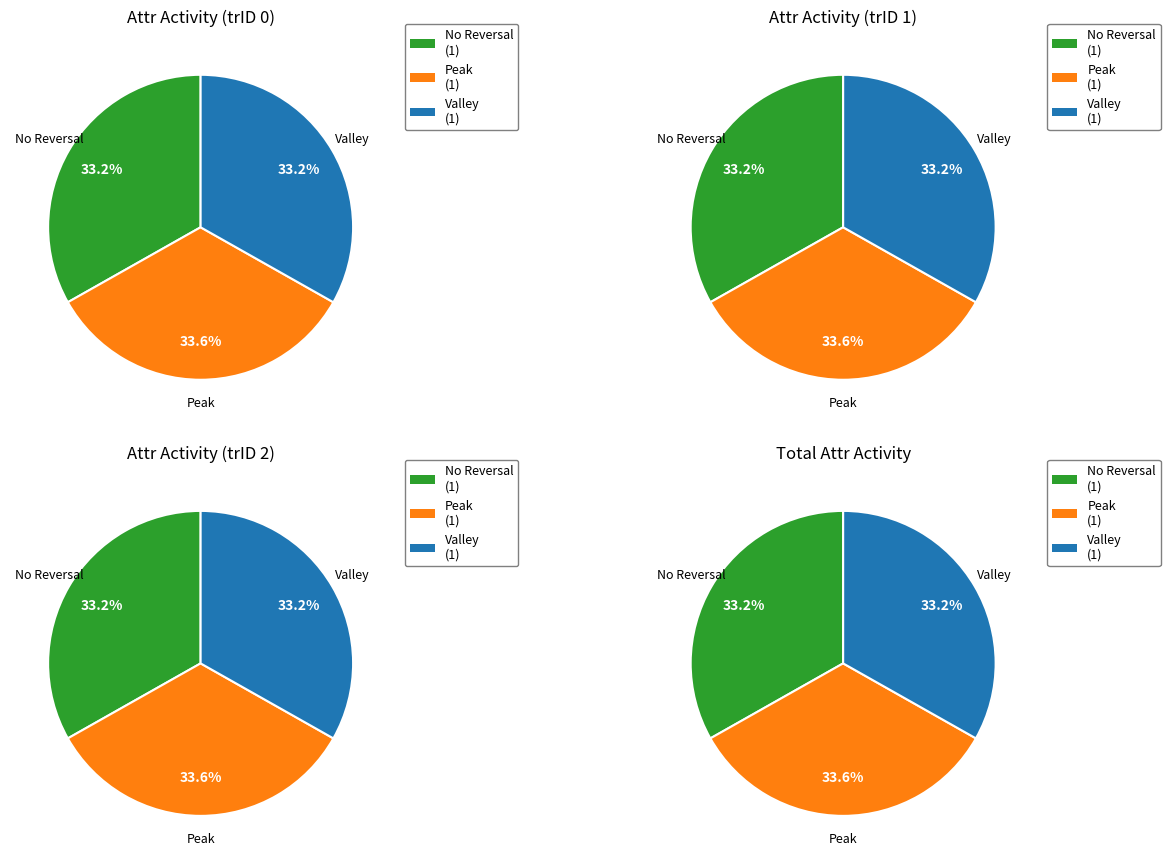

Rank the series by their maximum value, from lowest to highest.

No Reversal, Peak, Valley